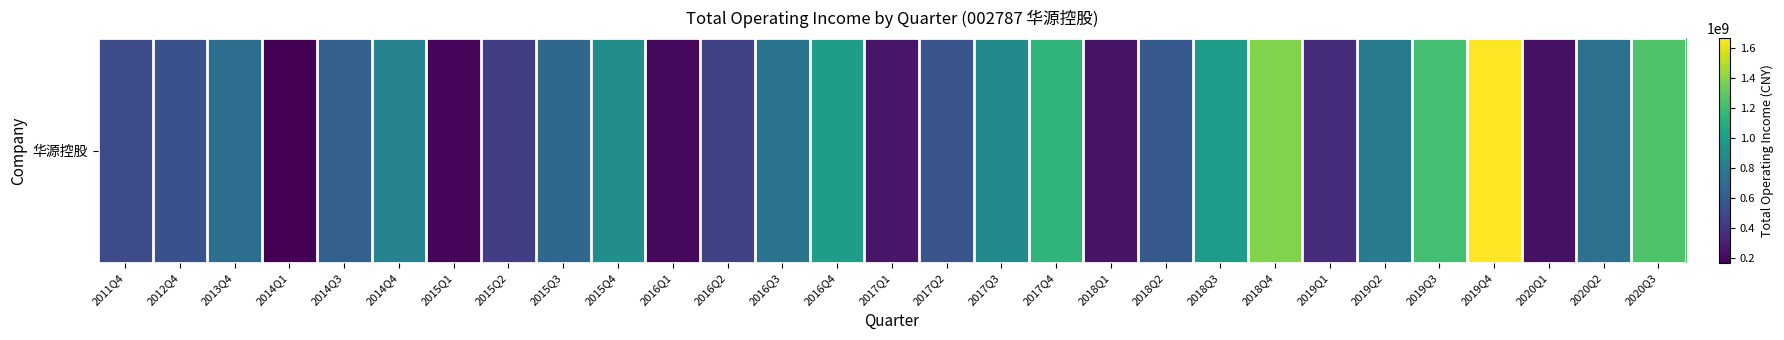

What is the change in value from 2014Q1 to 2020Q1?

+67260671.2